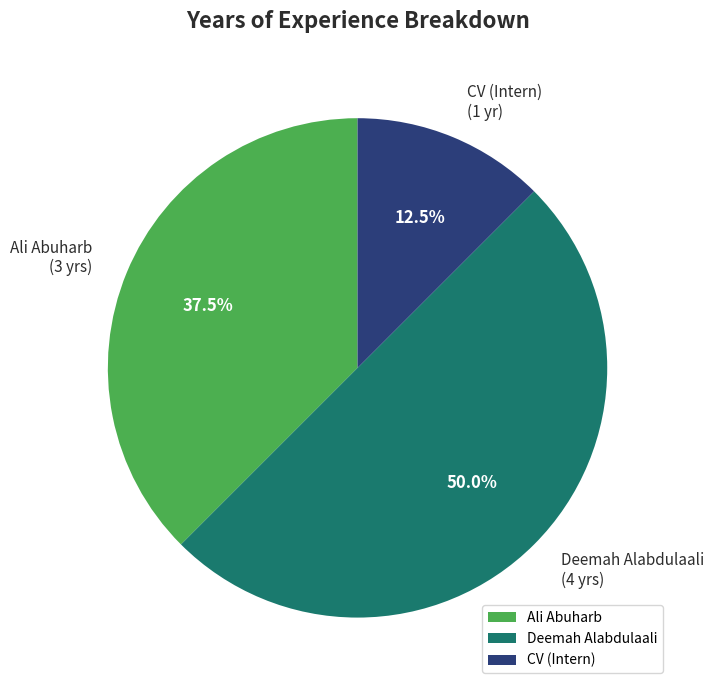

What percentage is NOT represented by Ali Abuharb?

62.5%